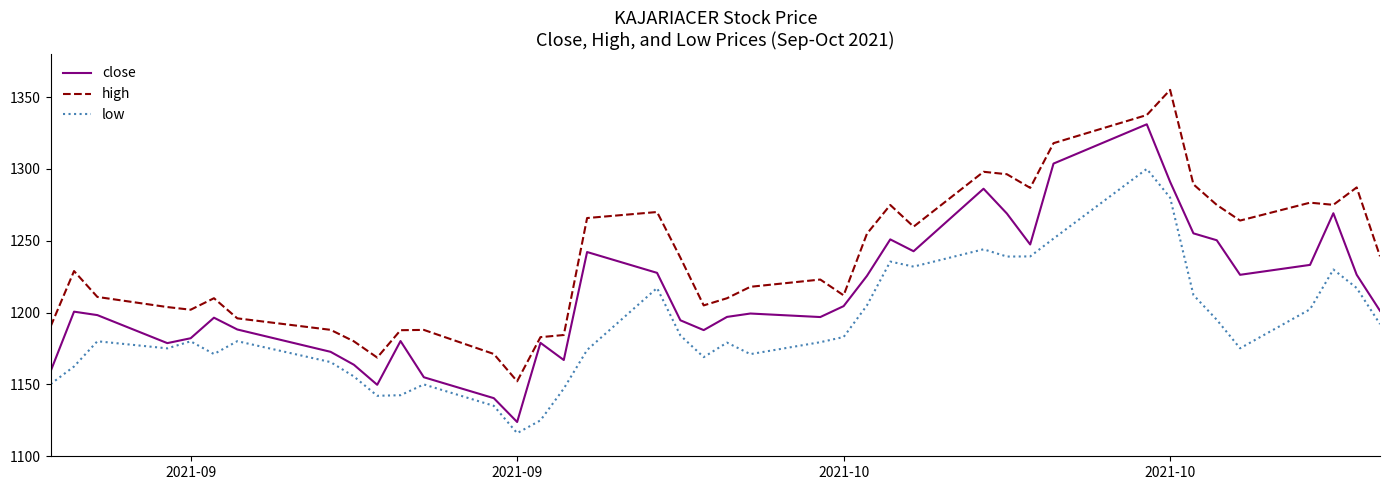

Rank the series by their average value, from highest to lowest.

high, close, low